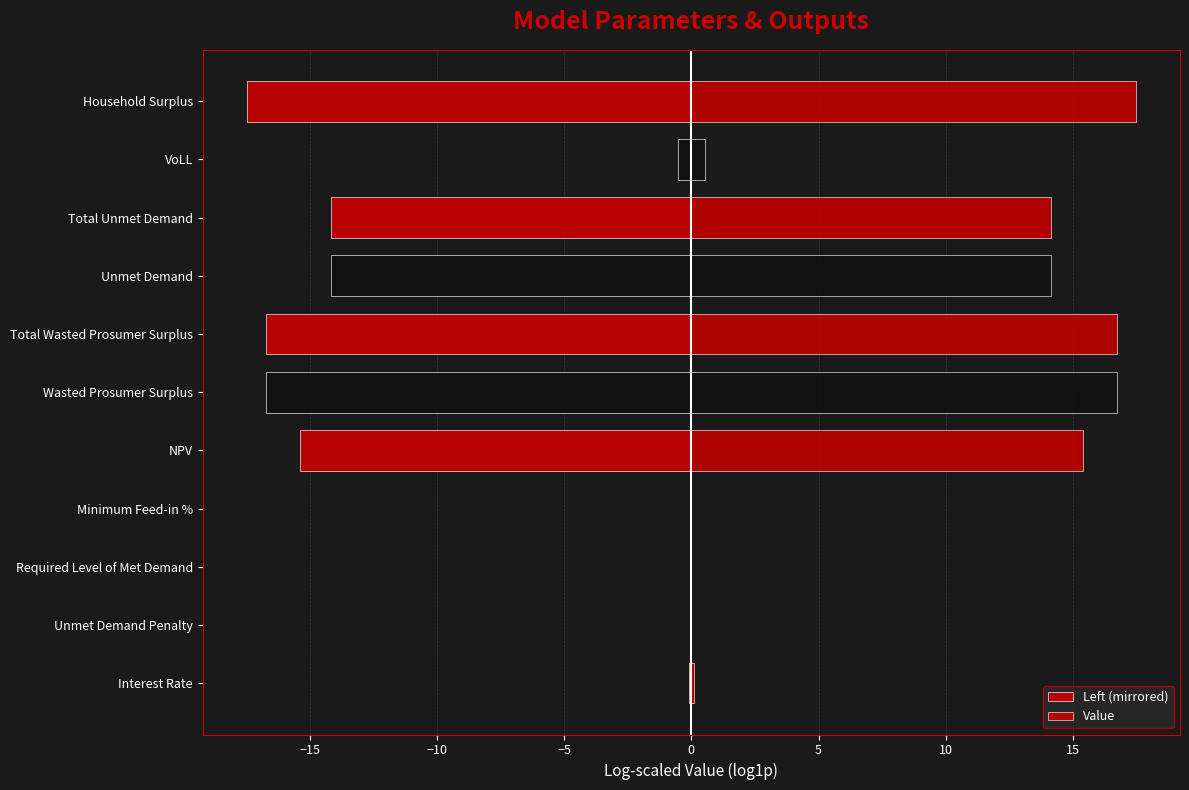

Rank the series by their average value, from lowest to highest.

Left (mirrored), Value